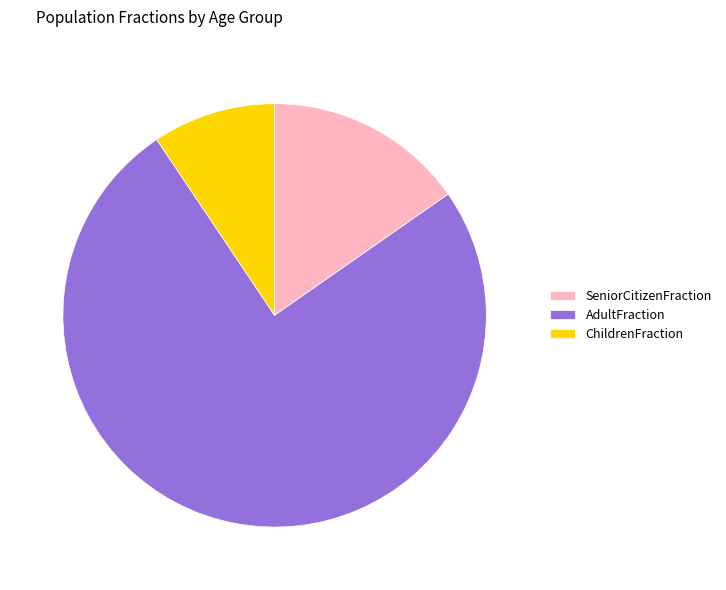

Is the sum of AdultFraction and ChildrenFraction greater than half?

Yes